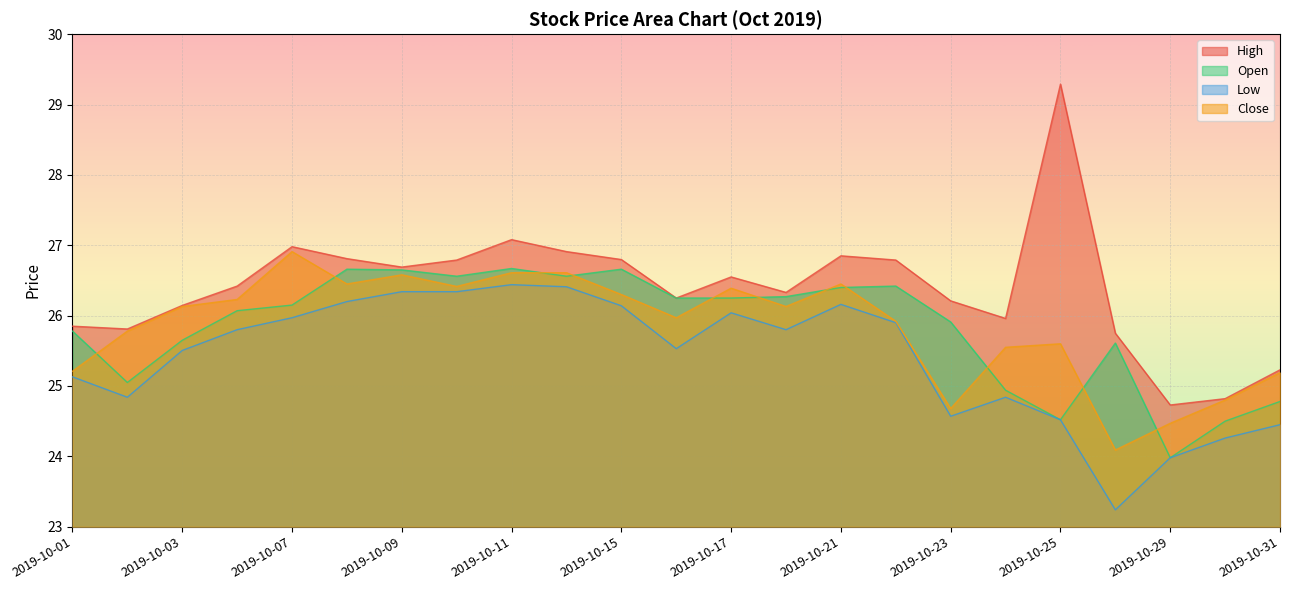

True or false: Low and High cross at least once.

False